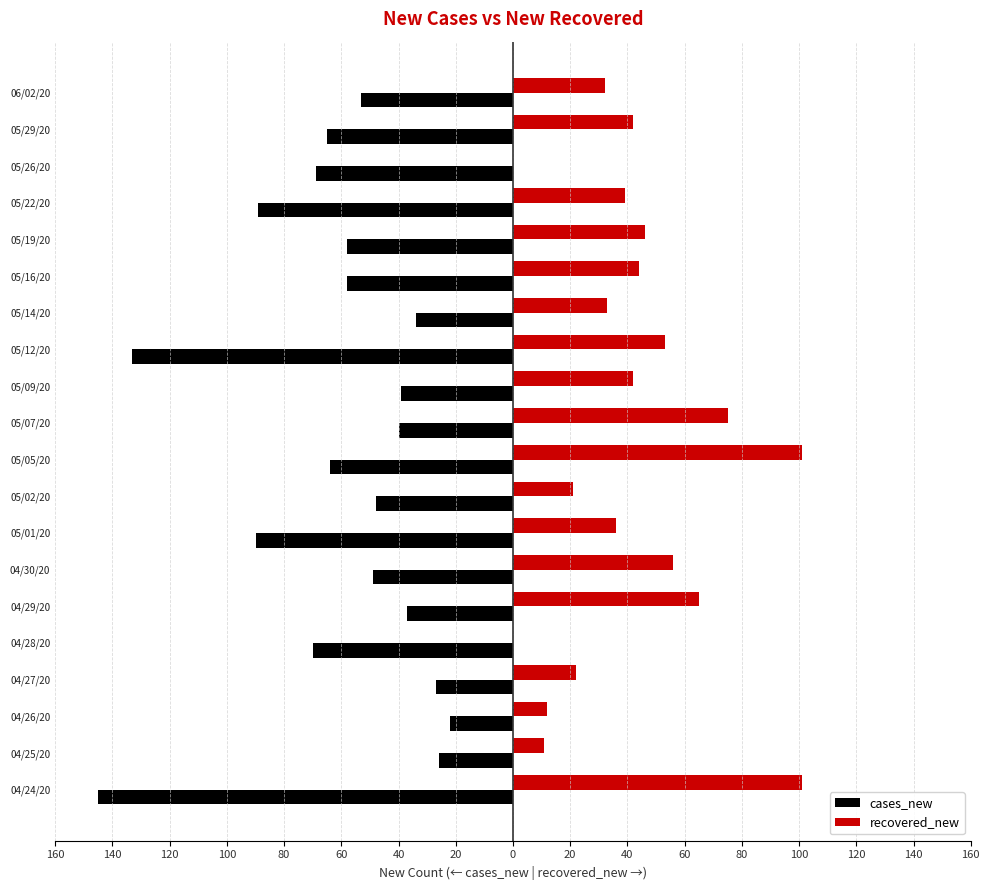

What are all the series names shown in the legend?

cases_new, recovered_new